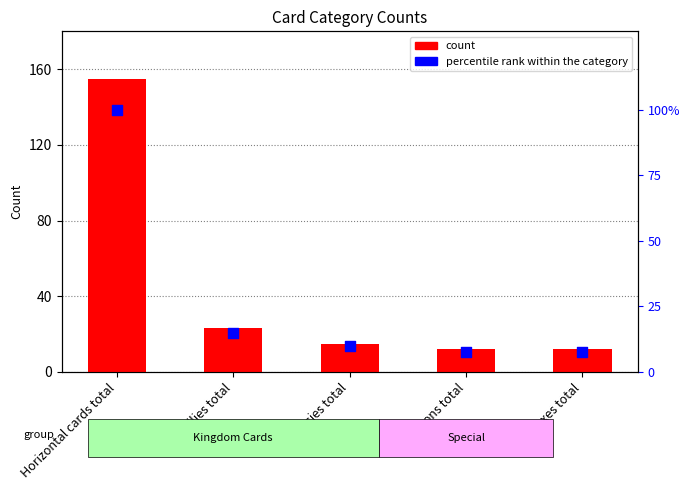

What are all the series names shown in the legend?

count, percentile rank within the category